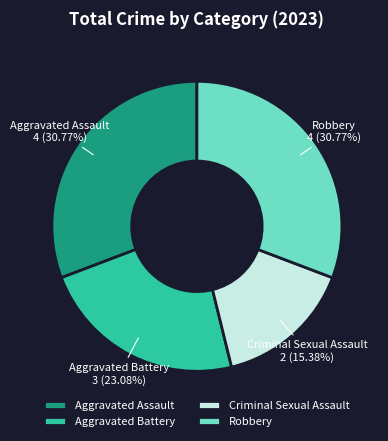

How many slices are in this pie chart?

4